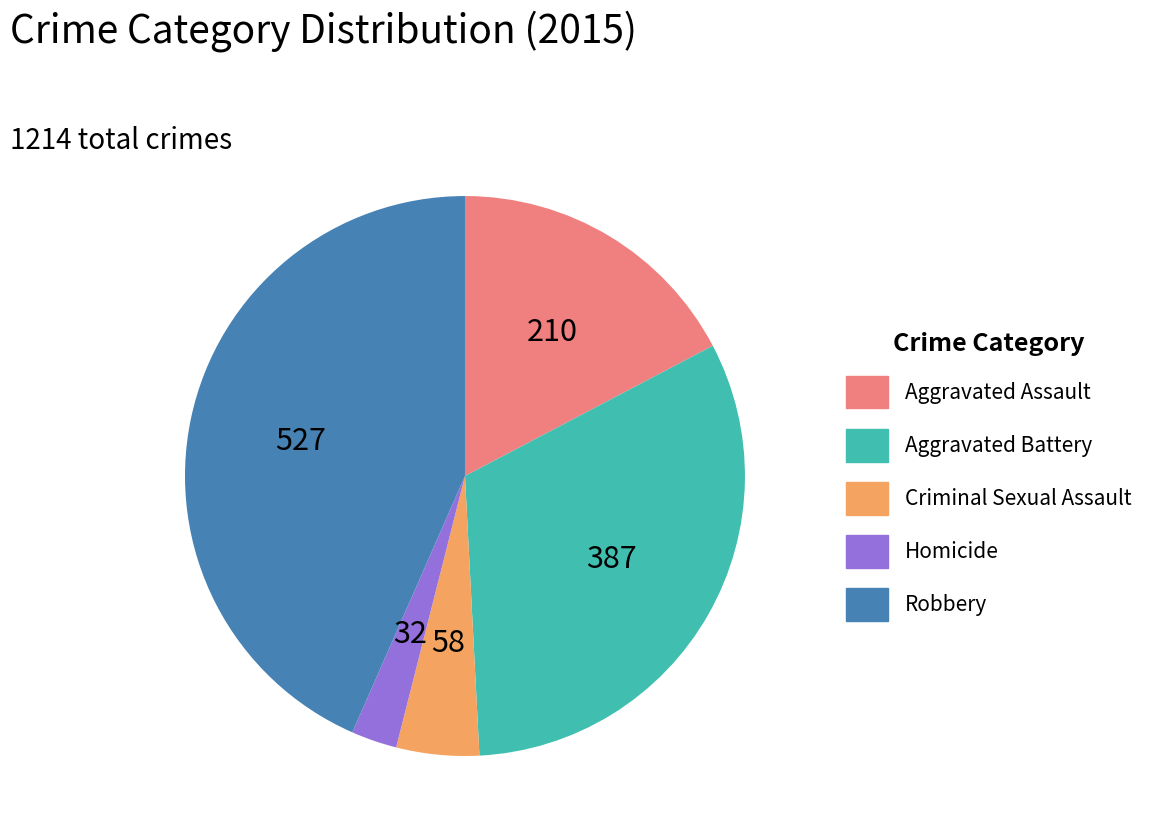

Rank the categories by value from lowest to highest.

Homicide, Criminal Sexual Assault, Aggravated Assault, Aggravated Battery, Robbery